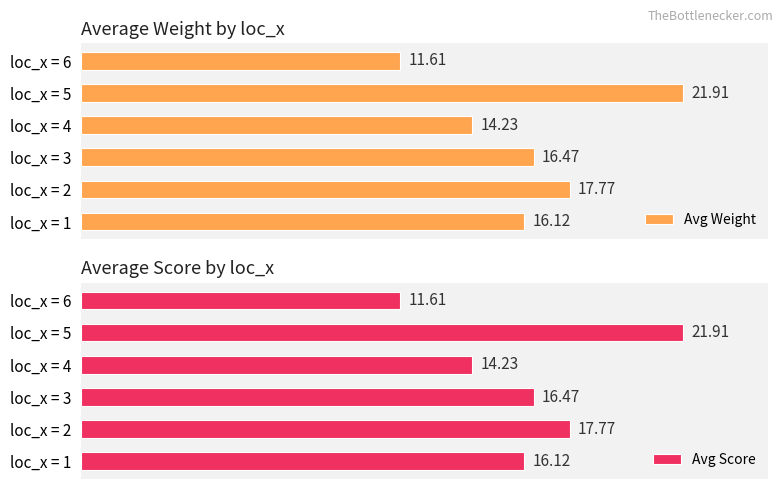

Is the value of Avg Score at loc_x = 3 greater than the value of Avg Weight at loc_x = 4?

Yes